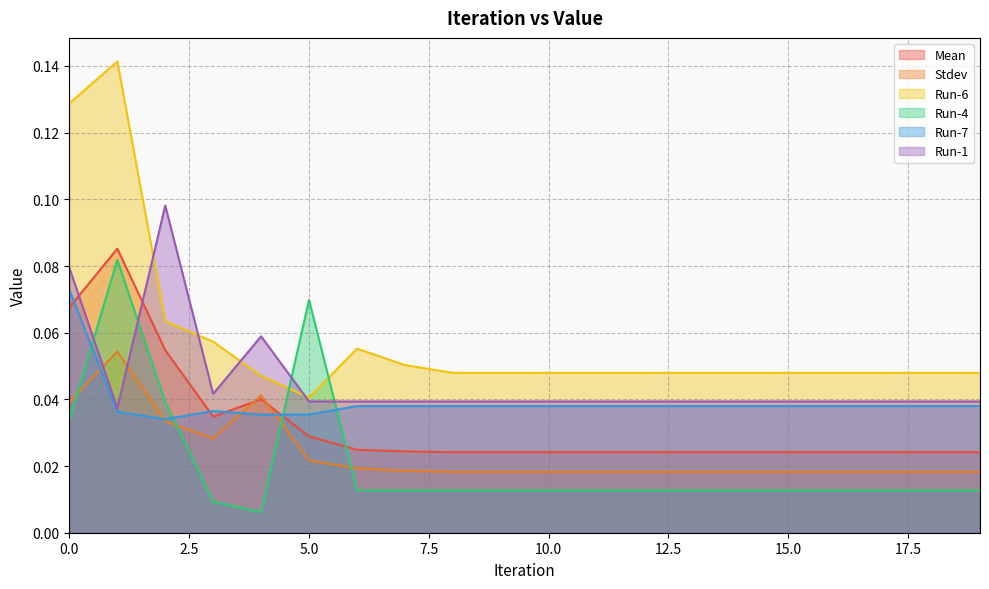

In Mean, how many points are lower than both neighbors (excluding endpoints)?

1